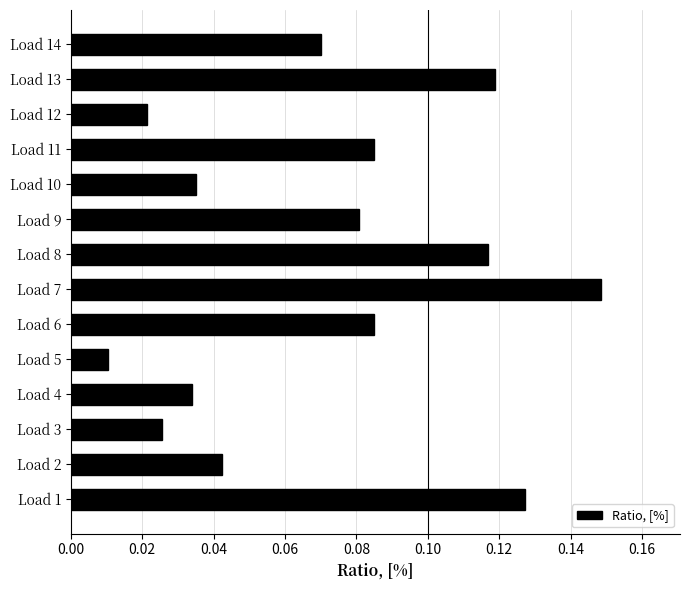

What is the change in value from Load 3 to Load 7?

+0.1